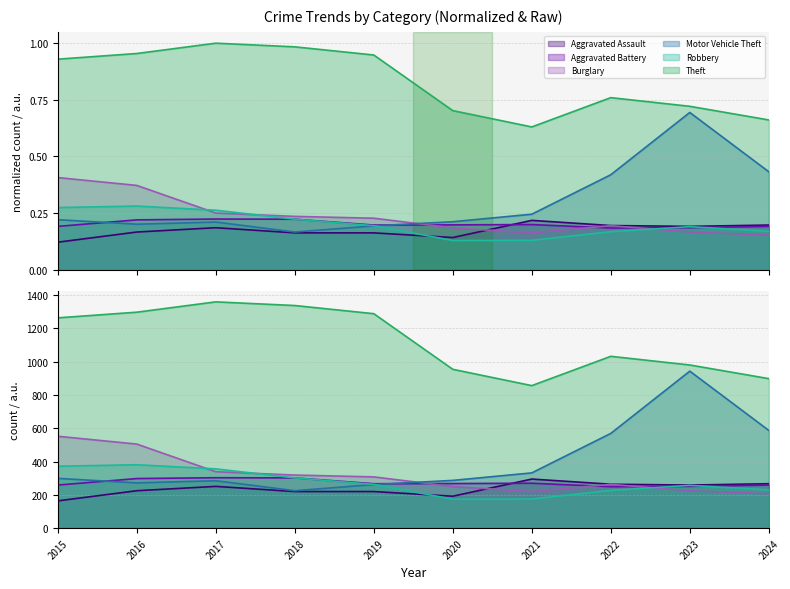

What are all the series names shown in the legend?

Aggravated Assault, Aggravated Battery, Burglary, Motor Vehicle Theft, Robbery, Theft